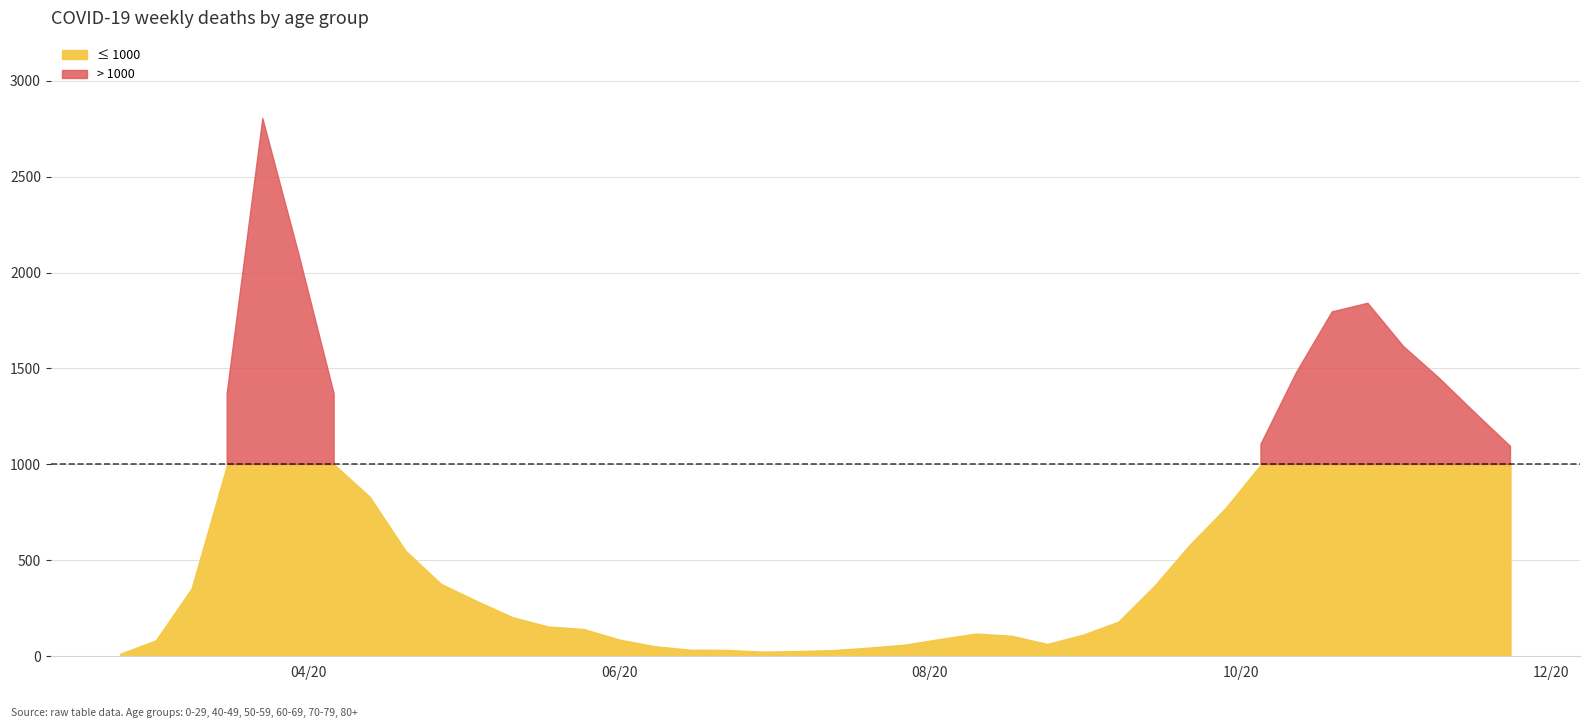

What is the difference between the second highest and second lowest values in the 0 - 29 series?

46